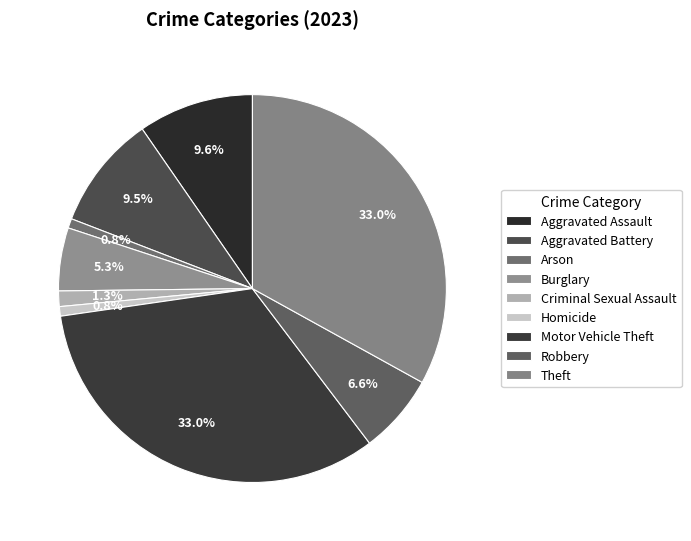

To the nearest percent, what is the combined percentage of Aggravated Assault and Robbery?

16%